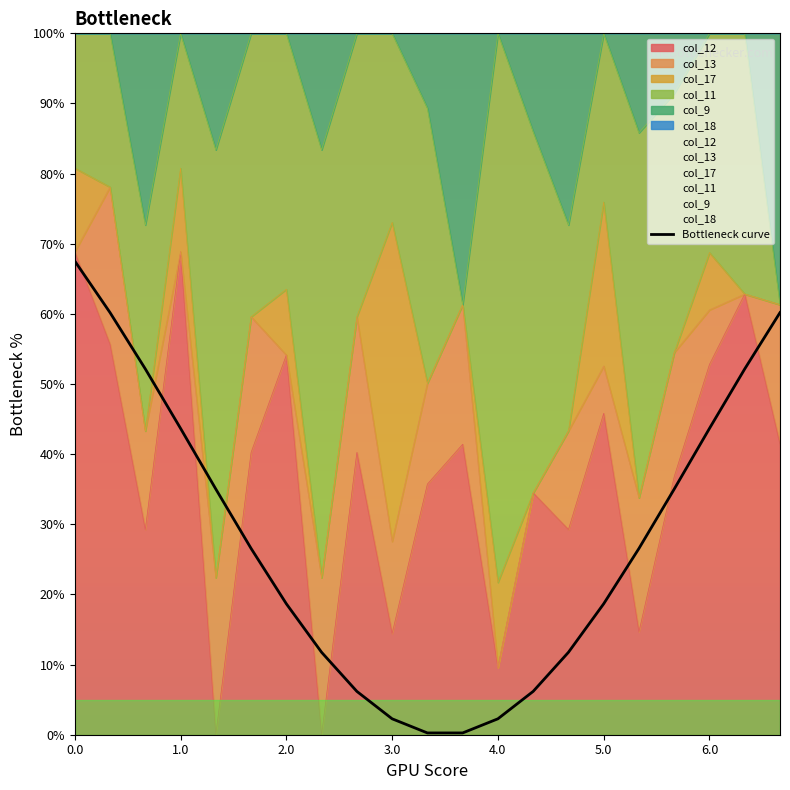

What is the change in value from 3.0 to 20?

+16.5